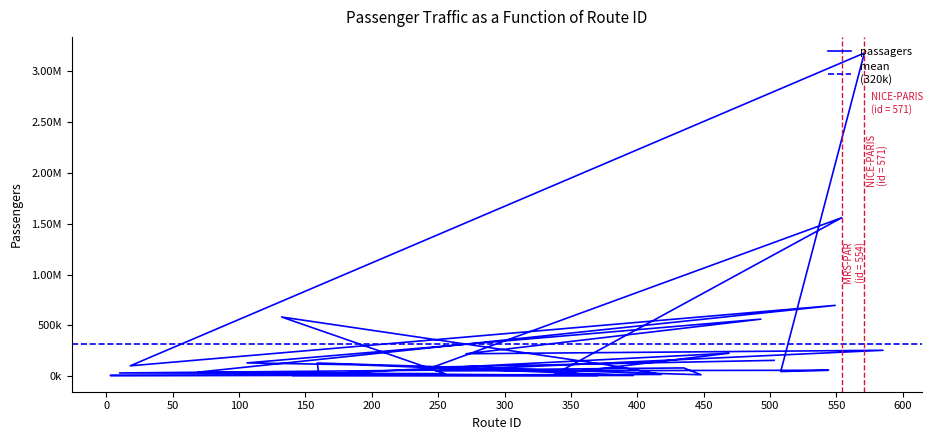

The value at 189 is 111912. True or false?

True